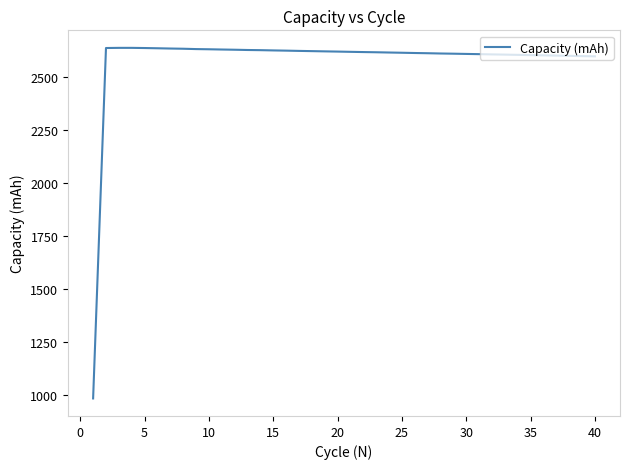

What is the greatest value displayed?

2639.7